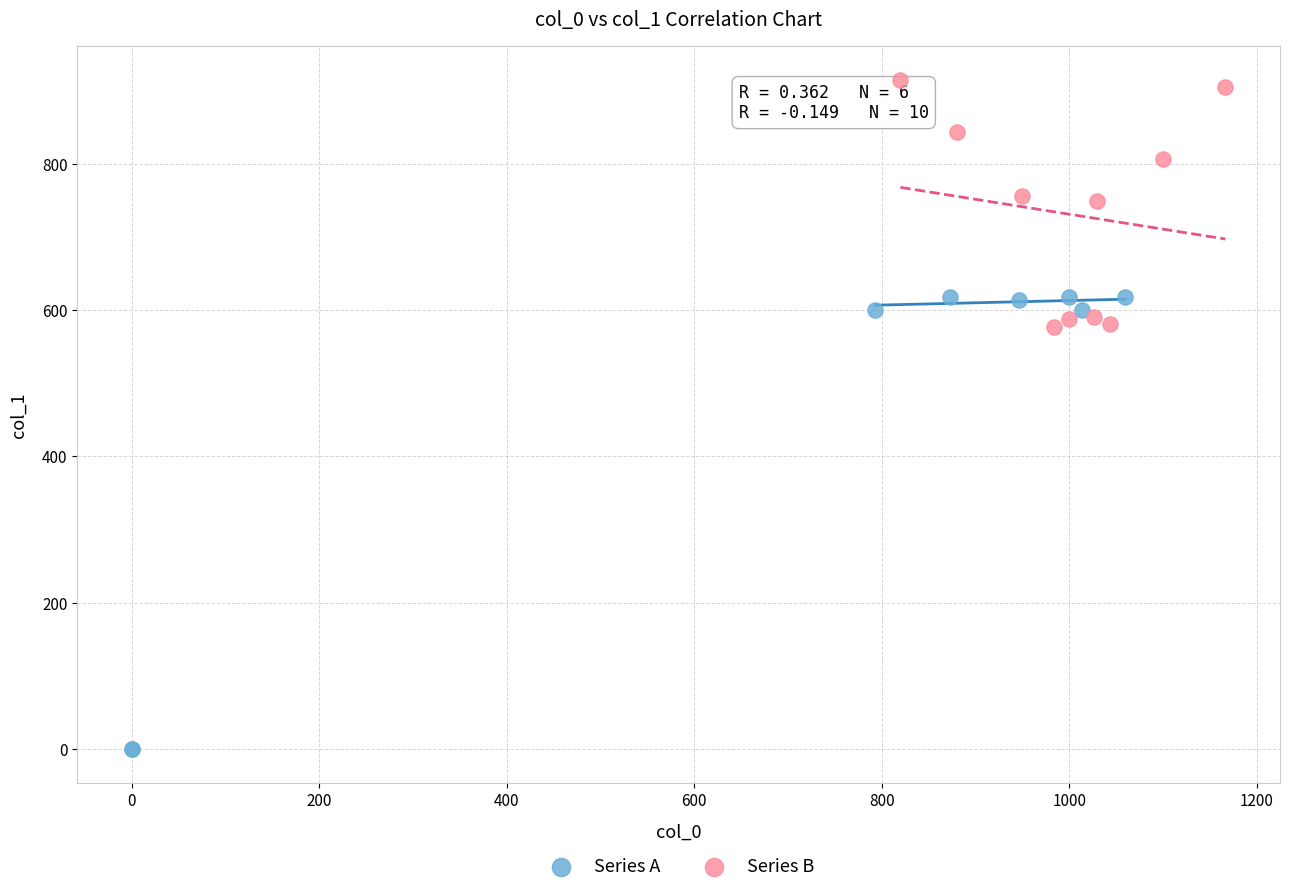

Which series reaches the minimum Y coordinate?

Series A